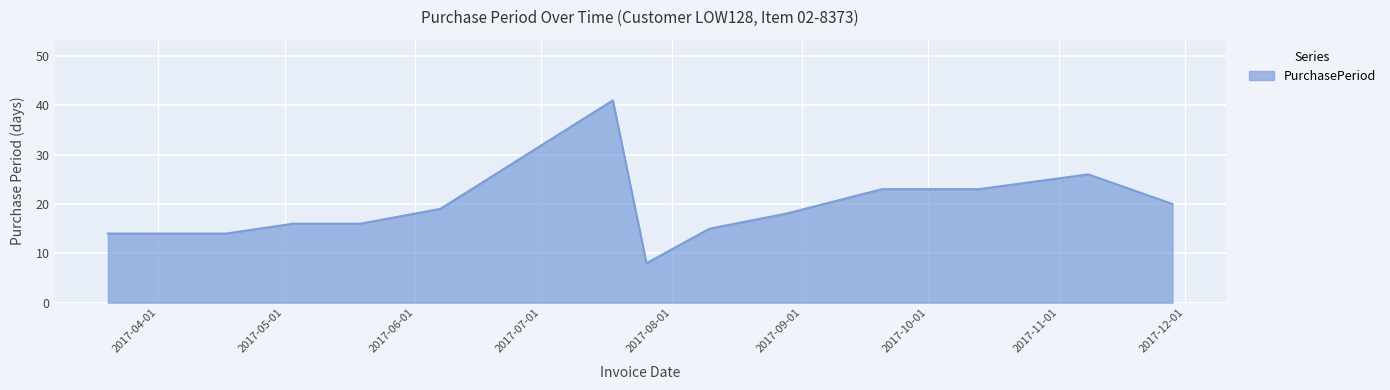

What is the smallest value displayed?

8